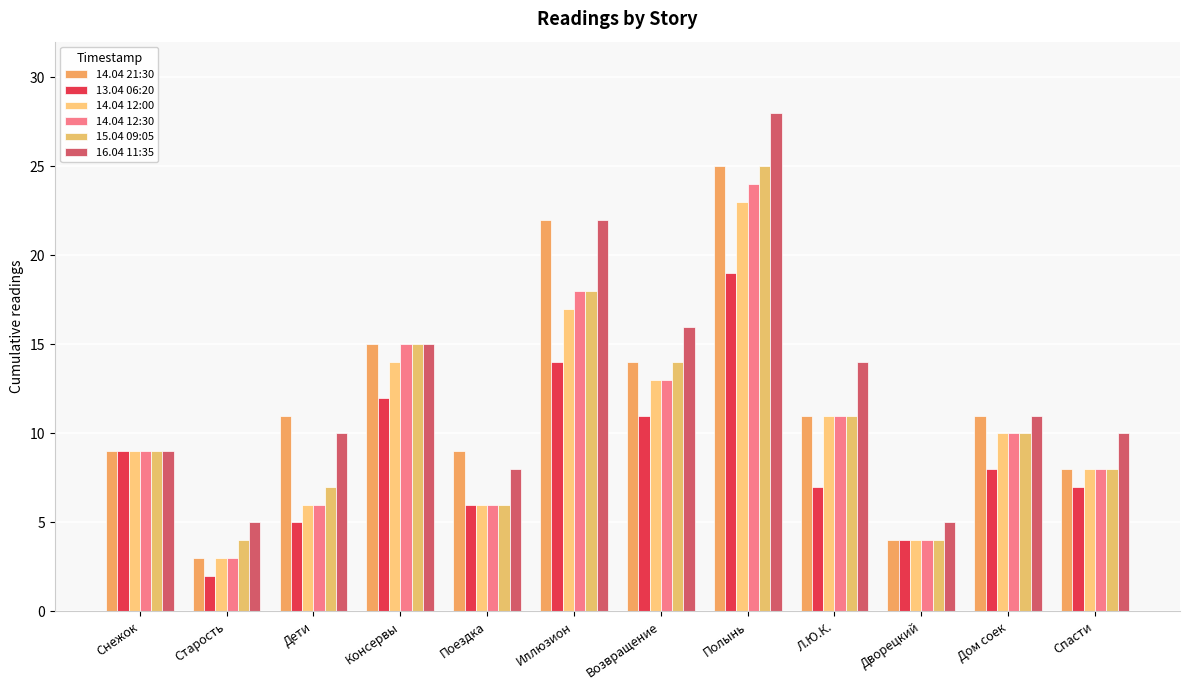

What position from the left is Полынь?

8